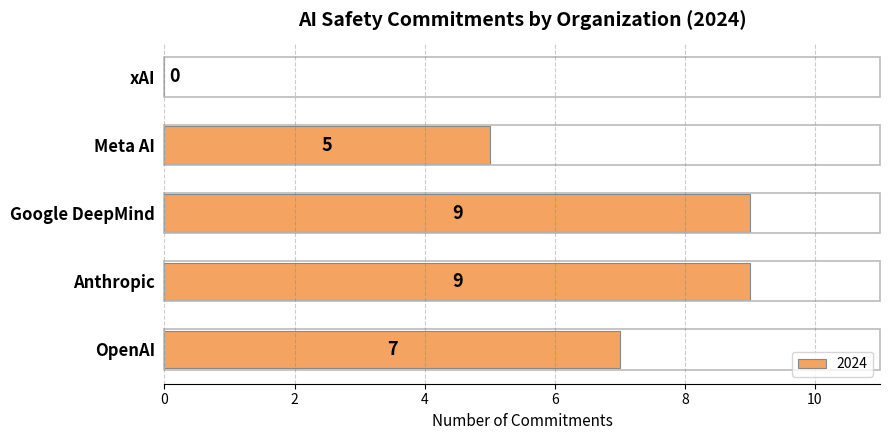

What is the sum of all values?

30